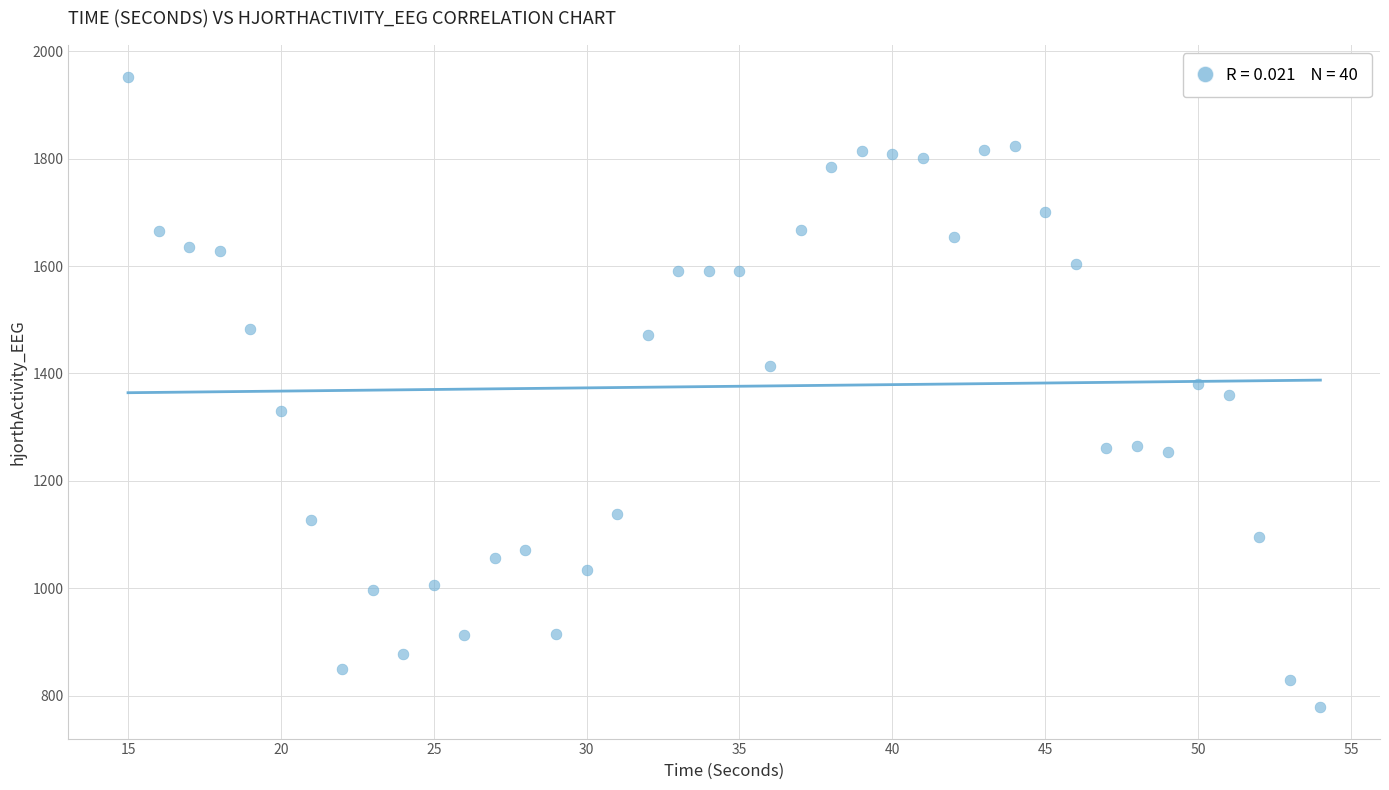

What is the range of X values (max minus min)?

39.0